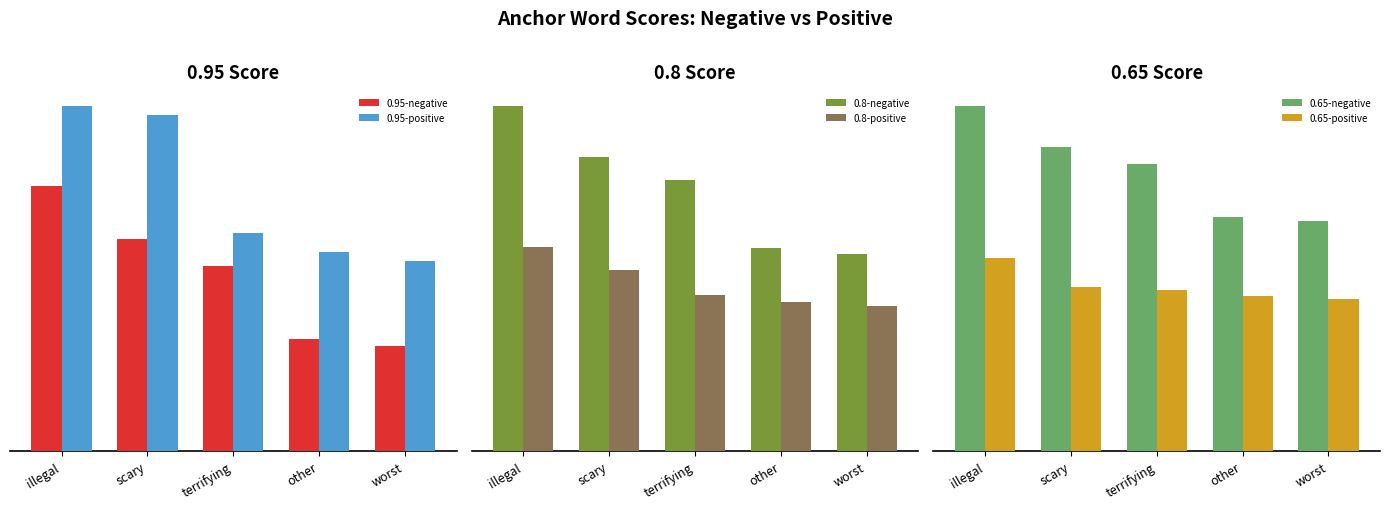

What are all the series names shown in the legend?

0.95-negative, 0.95-positive, 0.8-negative, 0.8-positive, 0.65-negative, 0.65-positive